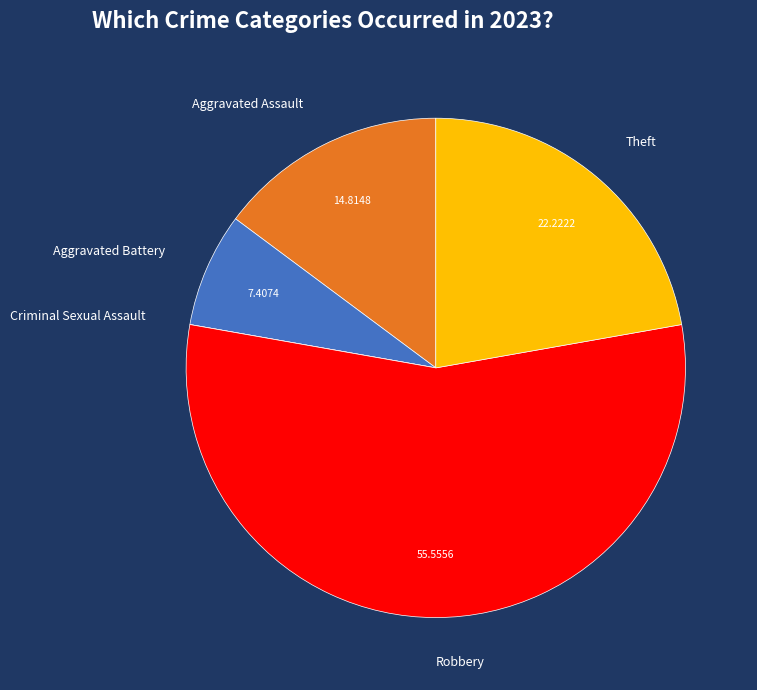

Is the sum of Aggravated Assault and Theft greater than half?

No